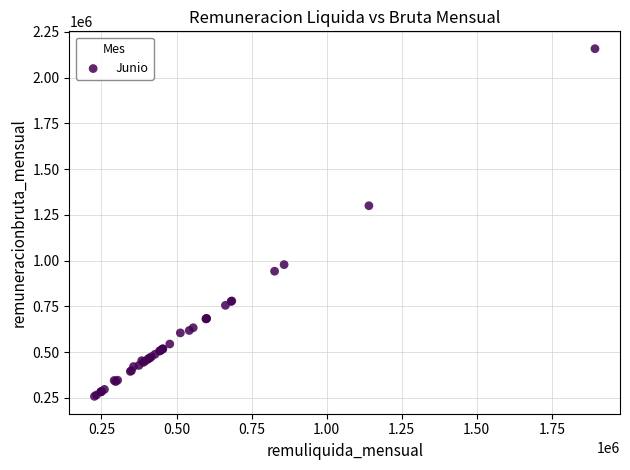

What Y value in the scatter plot is closest to 1208138?

1300000